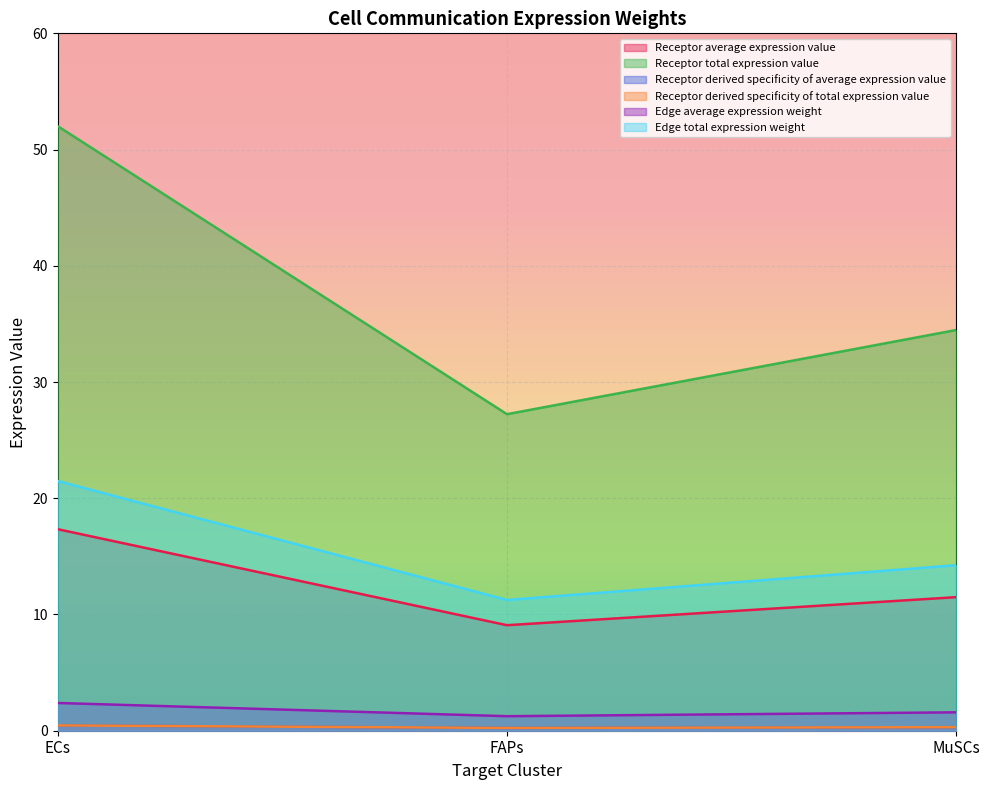

What is the label of the 2nd point from the left?

FAPs